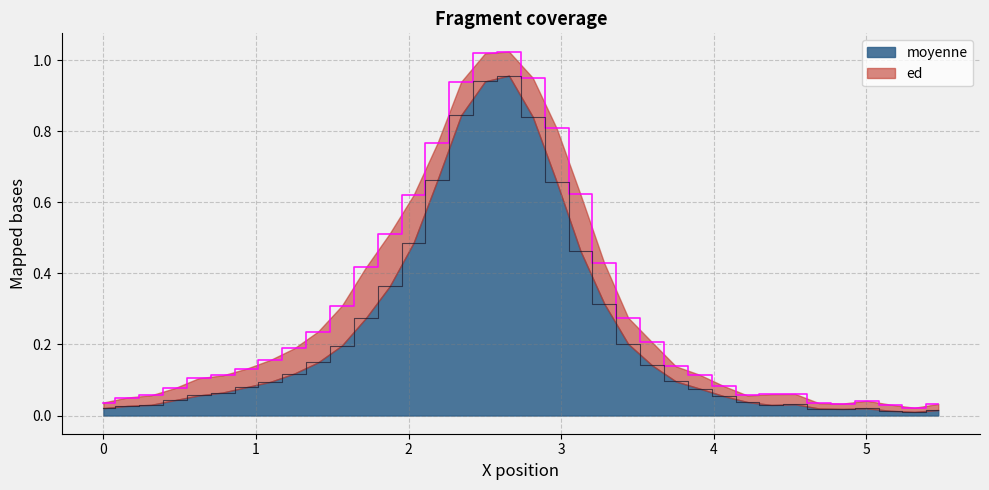

Does the chart have visible grid lines?

Yes